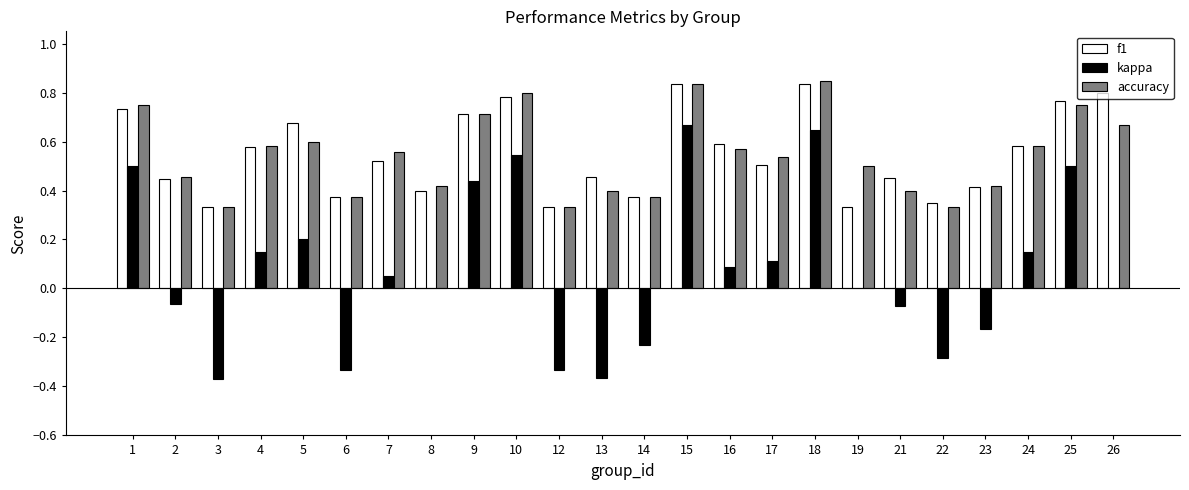

What is the total value across all series at 18?

2.3